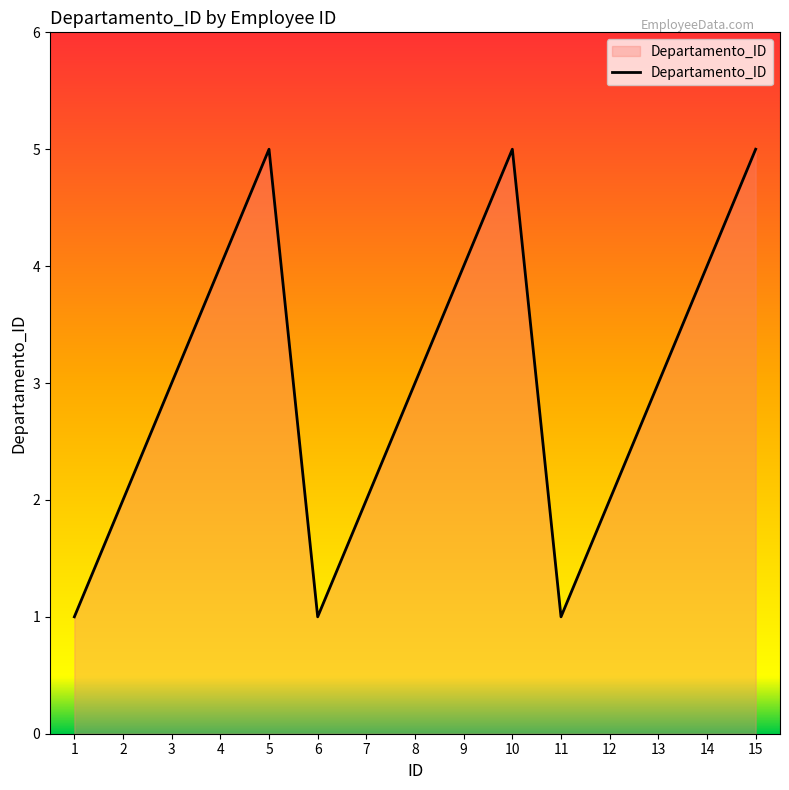

What is the maximum value shown in the chart?

5